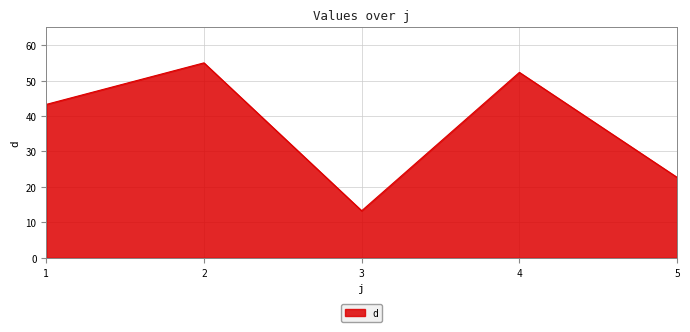

At which category does the chart reach its peak across all series?

2